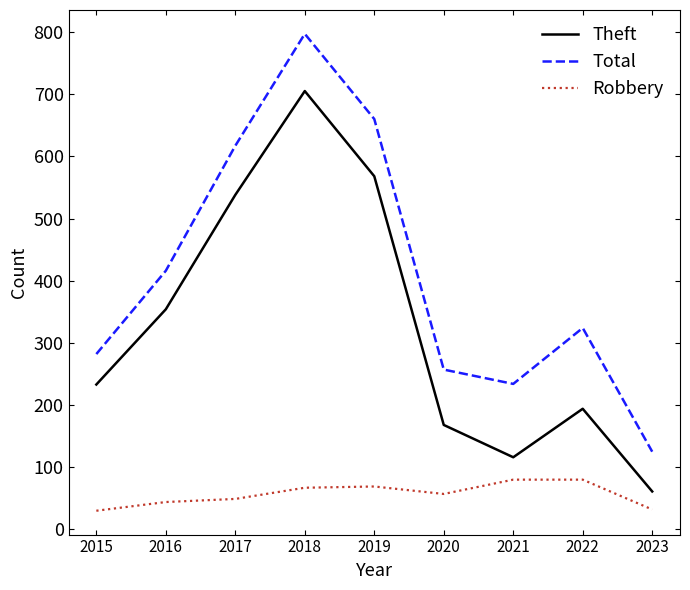

What is the difference between the maximum and minimum values in the Total series?

672